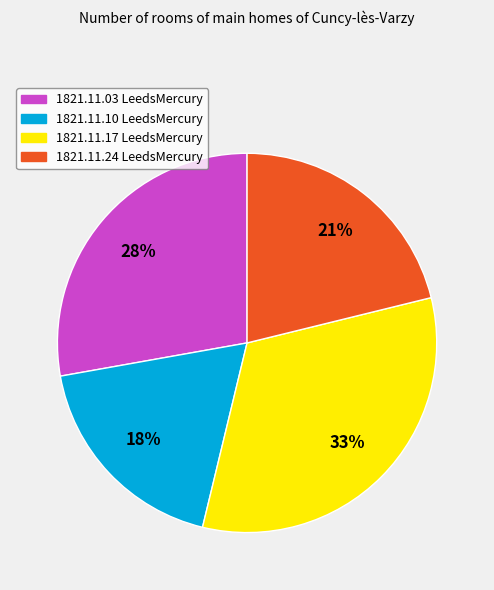

Which slice is the smallest?

1821.11.10 LeedsMercury